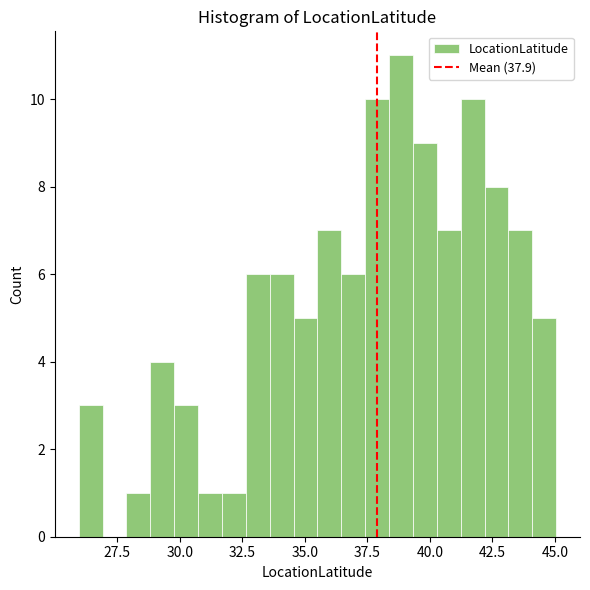

Around what value on the x-axis is the tallest bar? Give the approximate position of its centre, as read against the axis.

39.0